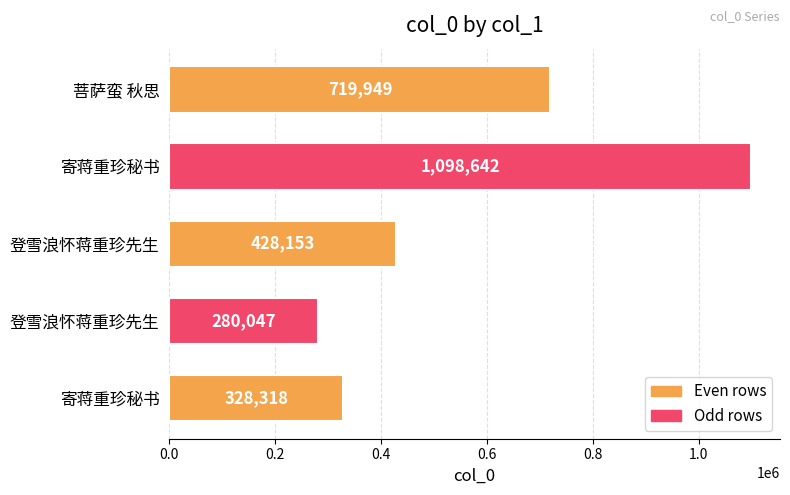

The value at 寄蒋重珍秘书 is 1098642. True or false?

True